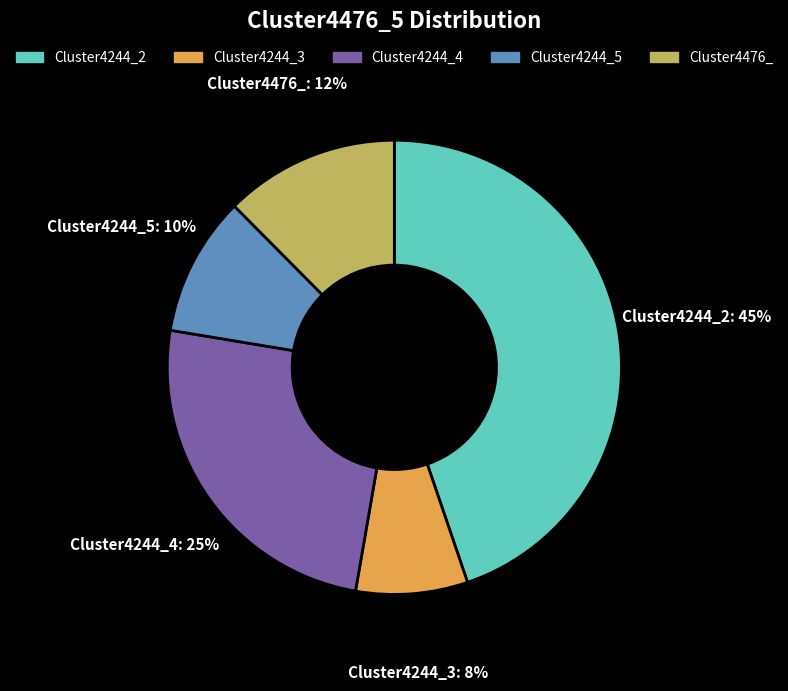

Which category has the smallest portion of the pie?

Cluster4244_3